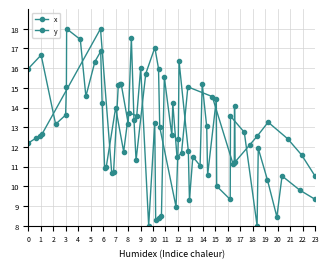

How many lines are shown in the chart?

2